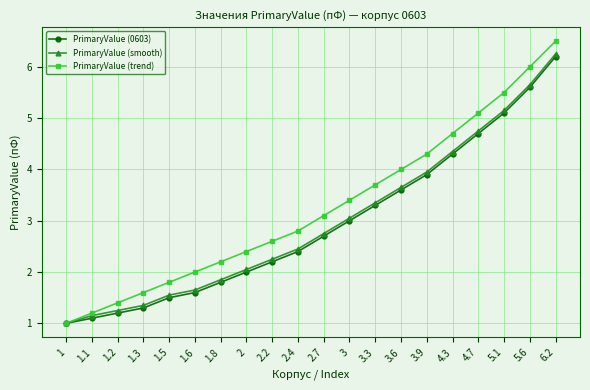

What is the smallest value displayed?

1.0